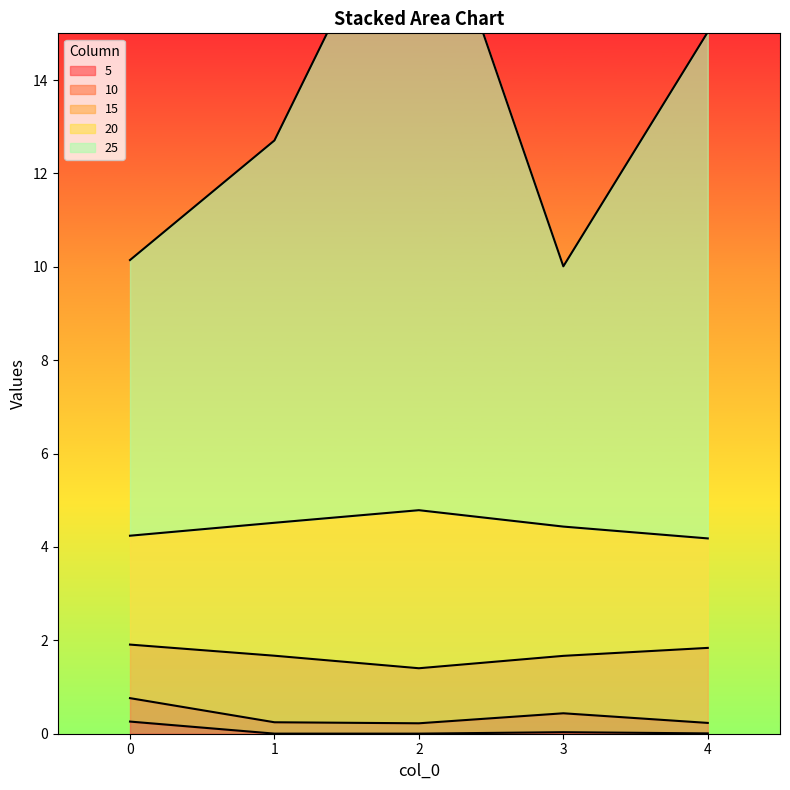

At how many categories does at least one series exceed 8?

5